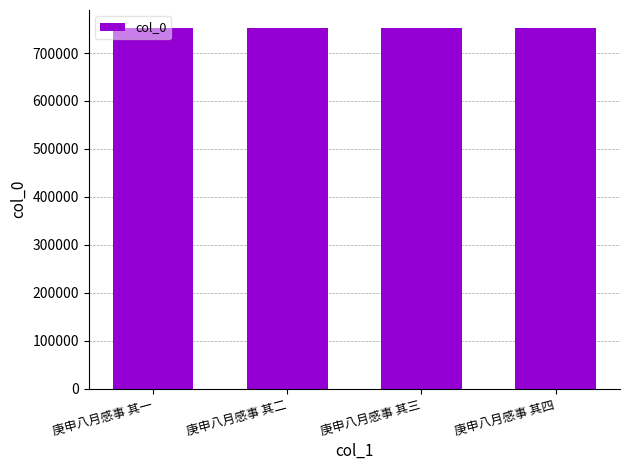

Does the chart contain stacked bars?

No